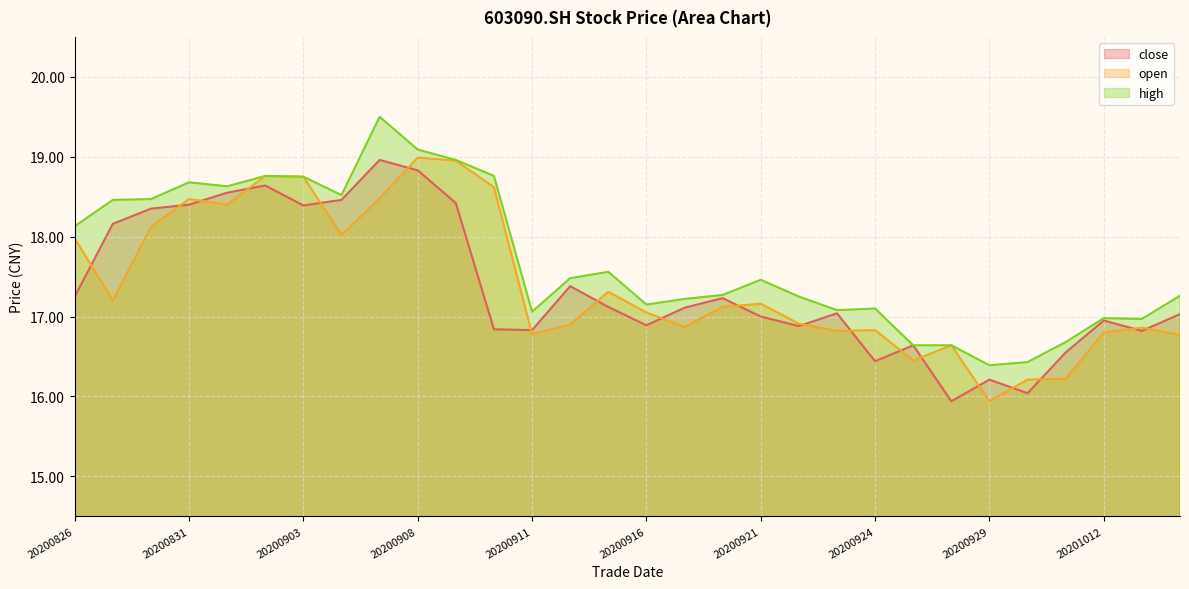

What is the total value across all series at 20200917?

51.2